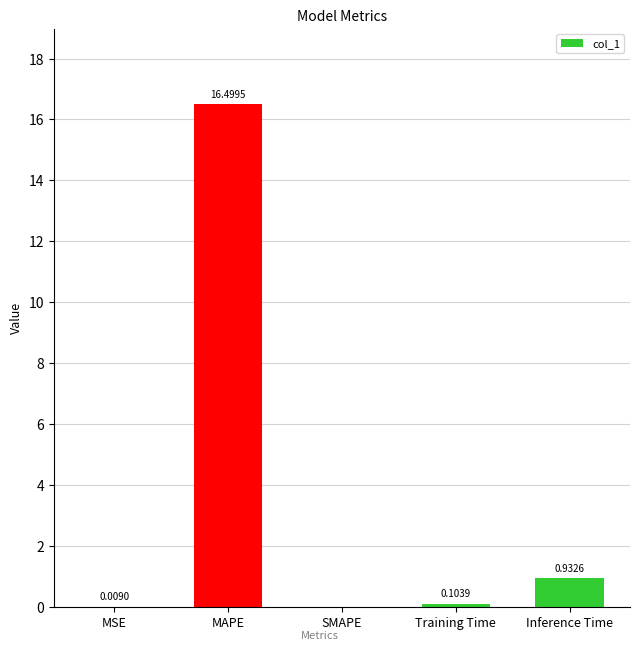

Which label corresponds to the largest value in the chart?

MAPE